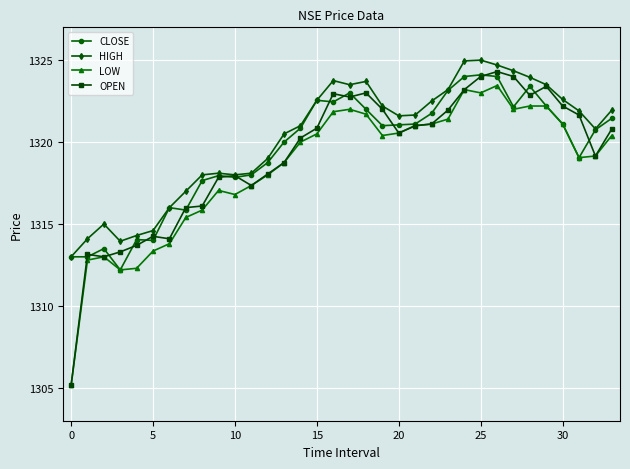

True or false: HIGH and LOW cross at least once.

False